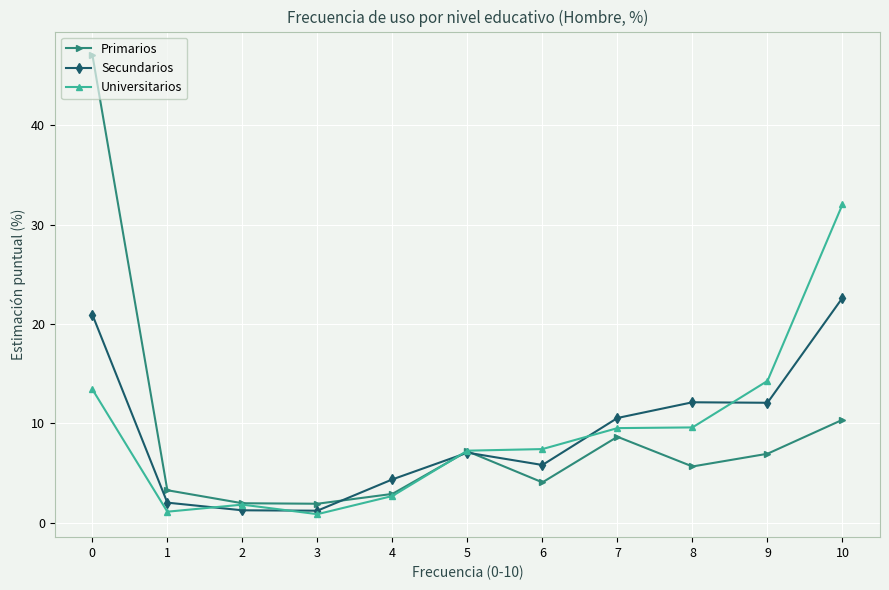

How many categories are shown in the chart?

11